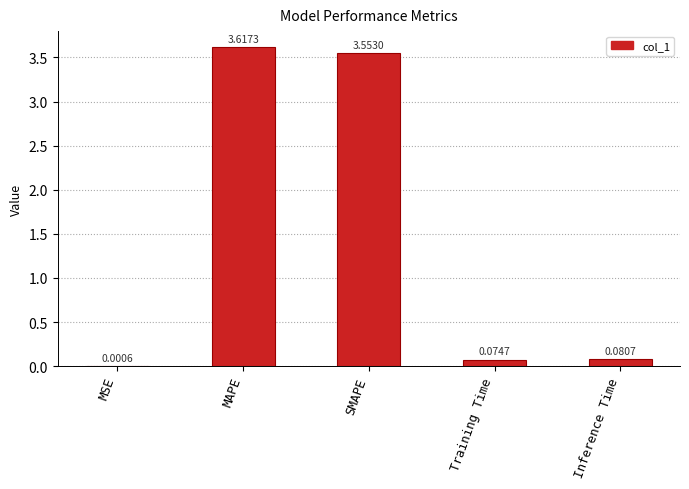

At which label is the value closest to 1?

Inference Time